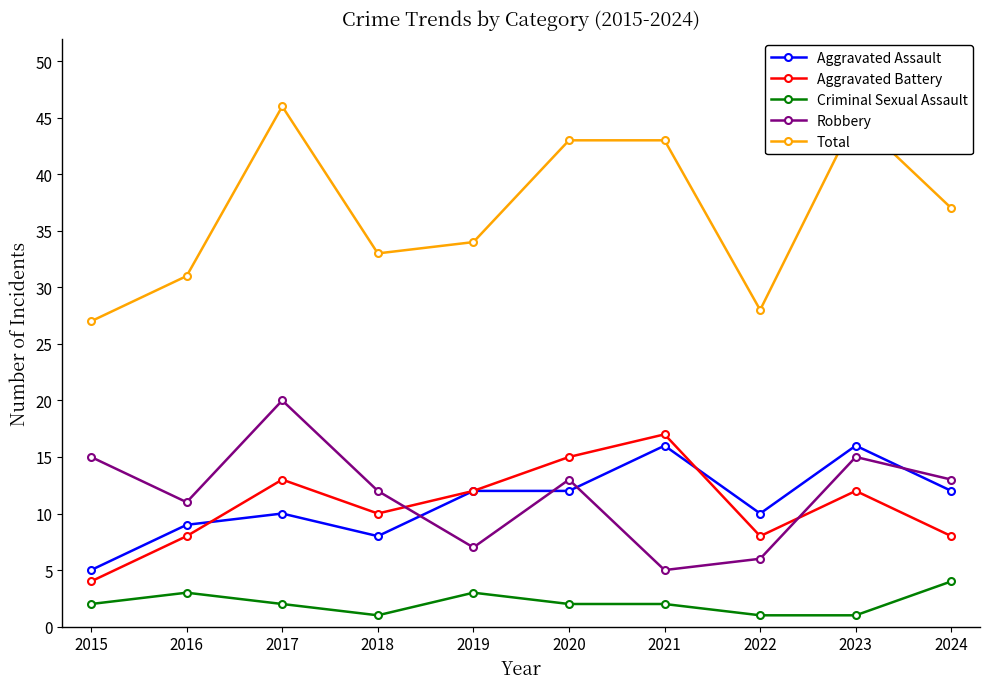

What is the value of the Aggravated Assault point at the 2nd from the left?

9